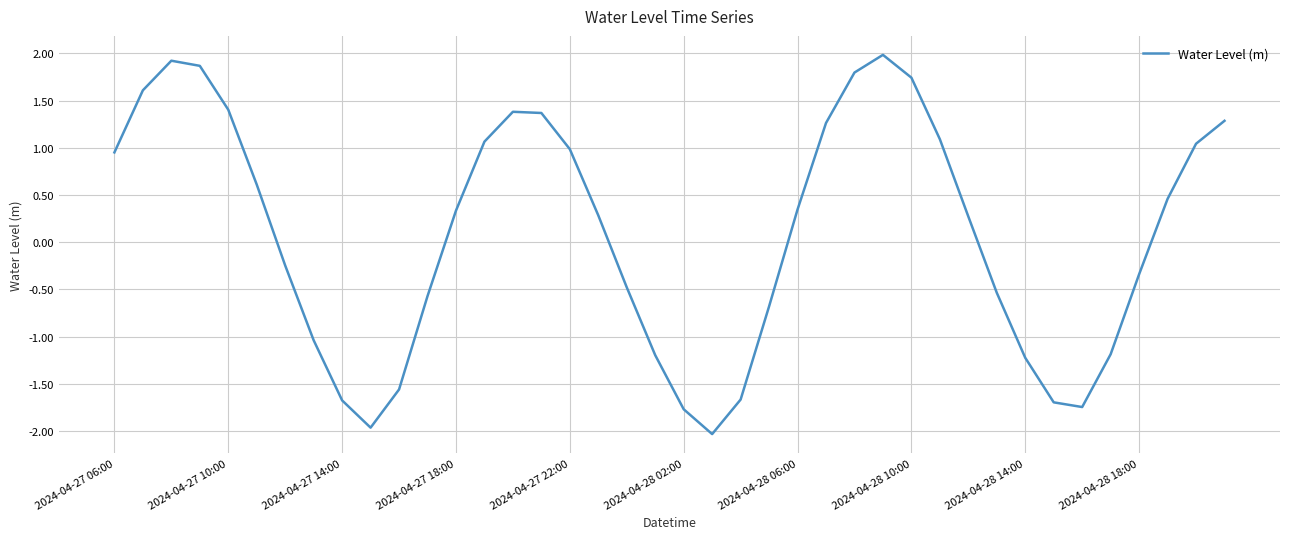

What is the difference between the maximum and minimum values?

4.0